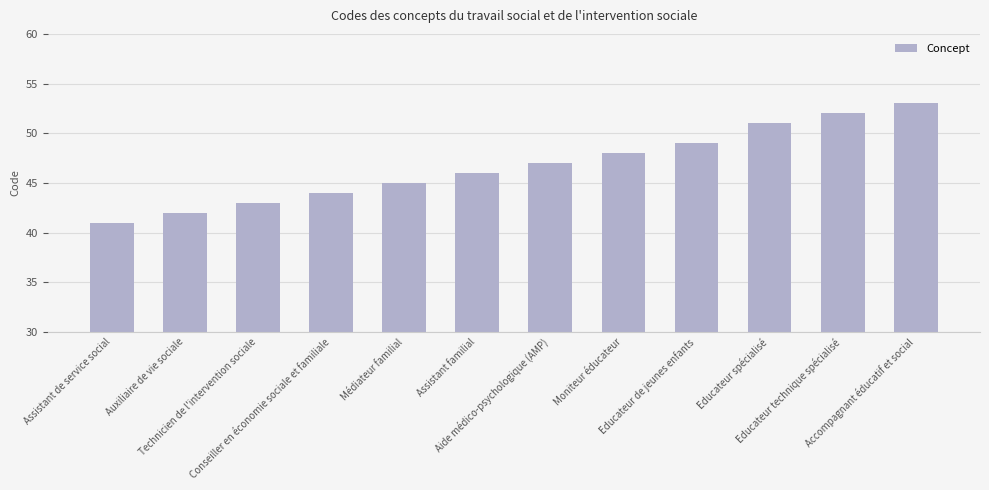

Reading right to left, list all the values displayed in this chart.

53	52	51	49	48	47	46	45	44	43	42	41